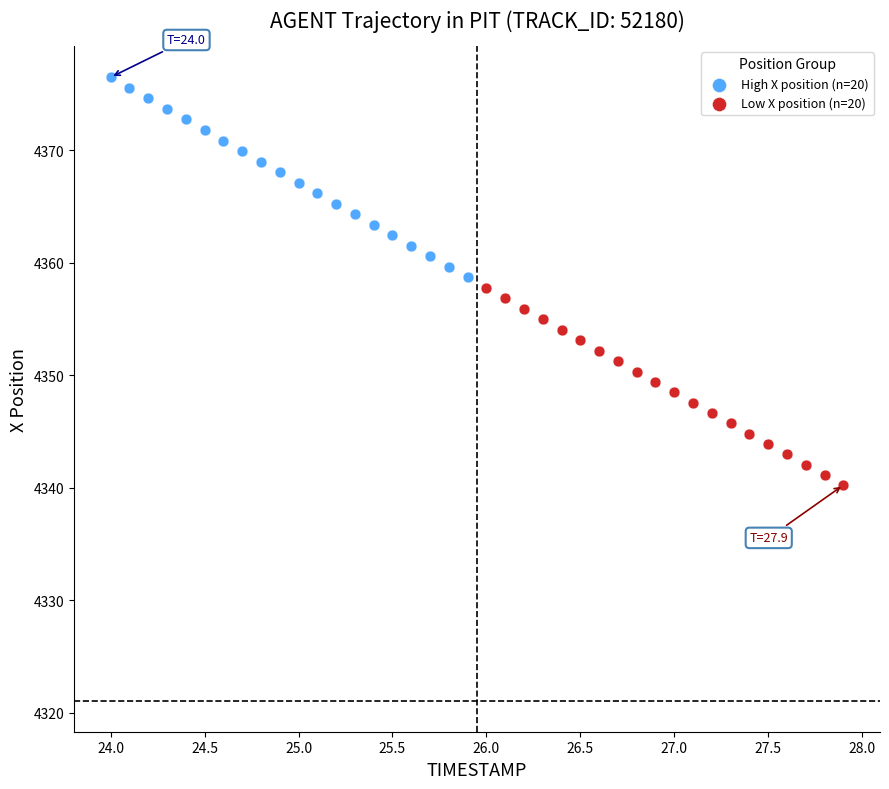

Which series contains the lowest Y value?

Low X position (n=20)